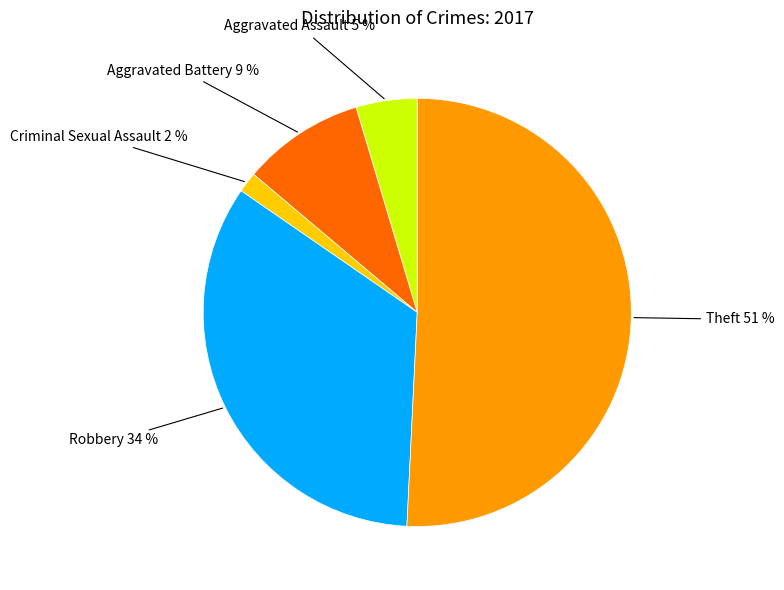

What percentage is the Aggravated Assault slice, to the nearest percent?

5%